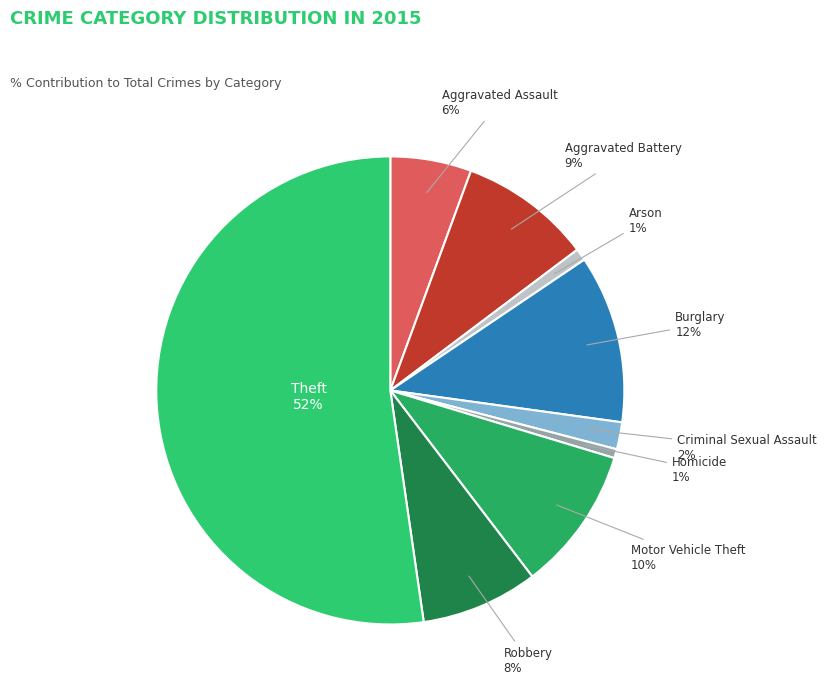

Which category has the biggest portion of the pie?

Theft